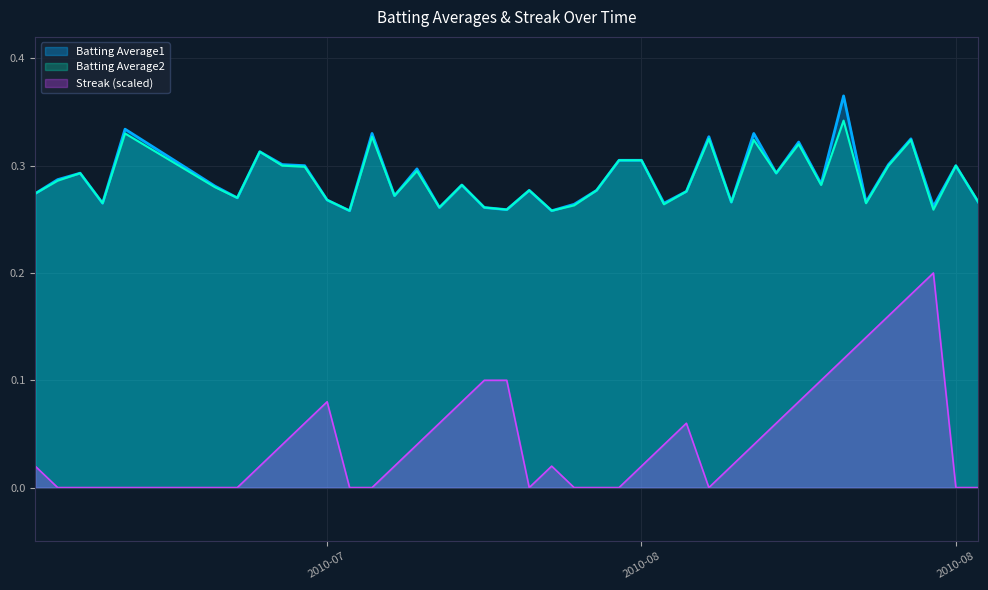

At which label does Batting Average1 reach its peak?

2010-08-12